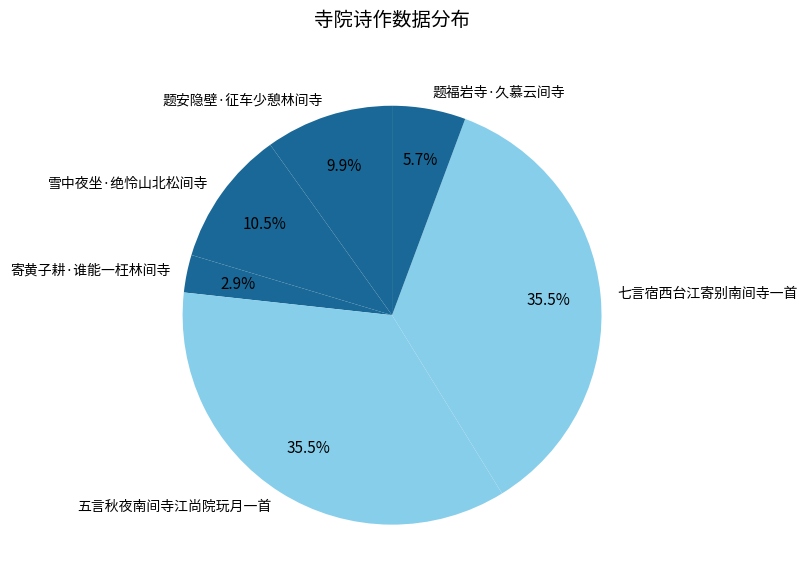

What is the ratio of the value at 题福岩寺·久慕云间寺 to the value at 雪中夜坐·绝怜山北松间寺?

0.5